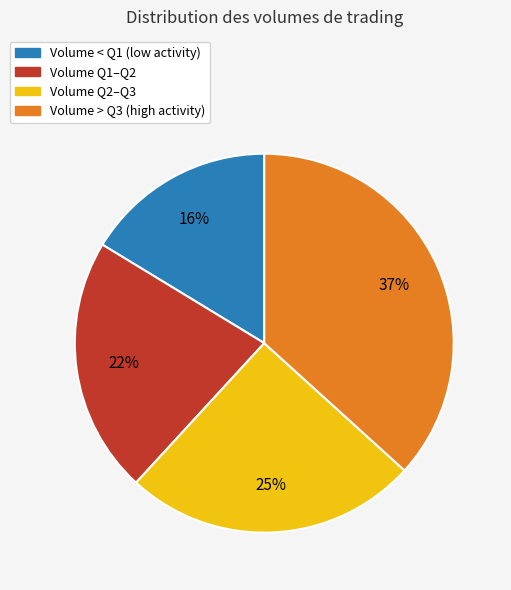

To the nearest percent, what is the average slice percentage?

25%